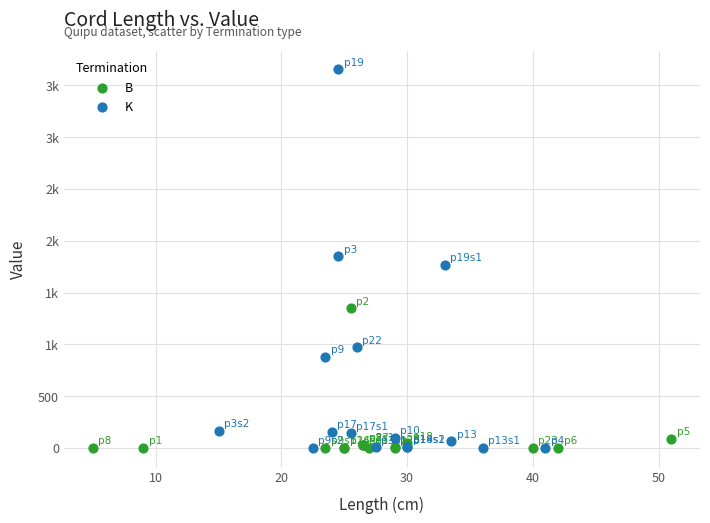

What are all the series names shown in the legend?

B, K